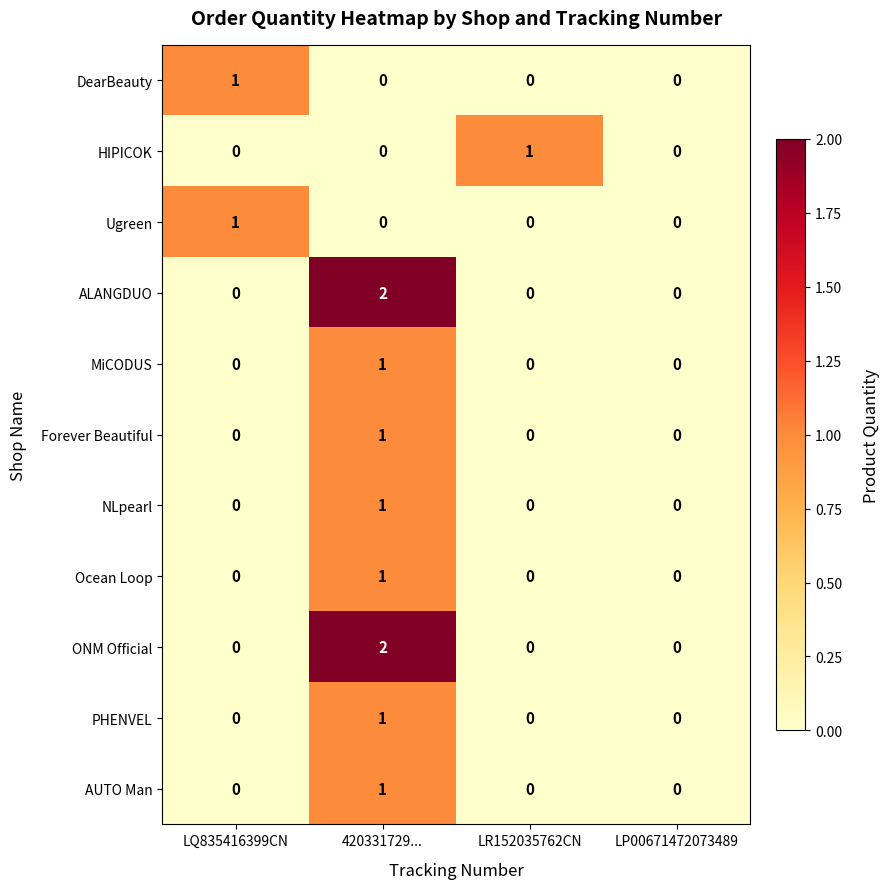

Which category has the highest value in the NLpearl series?

420331729...